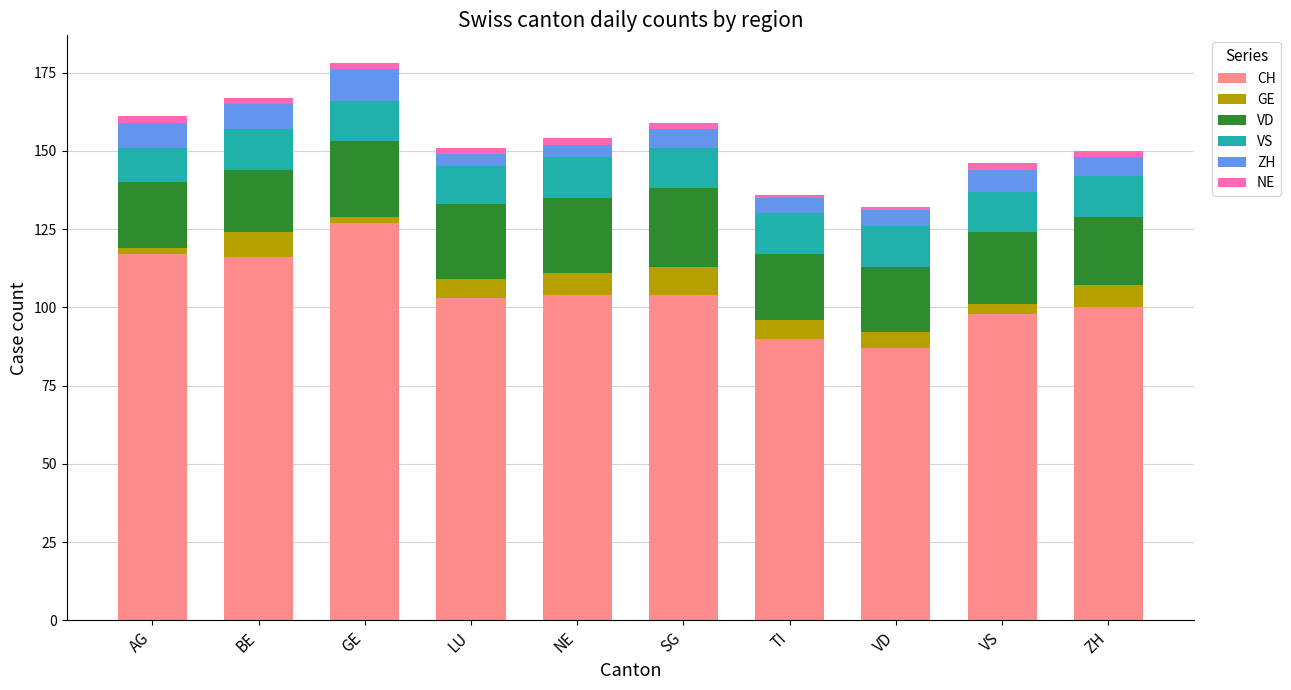

What is the difference between the maximum and minimum values in the CH series?

40